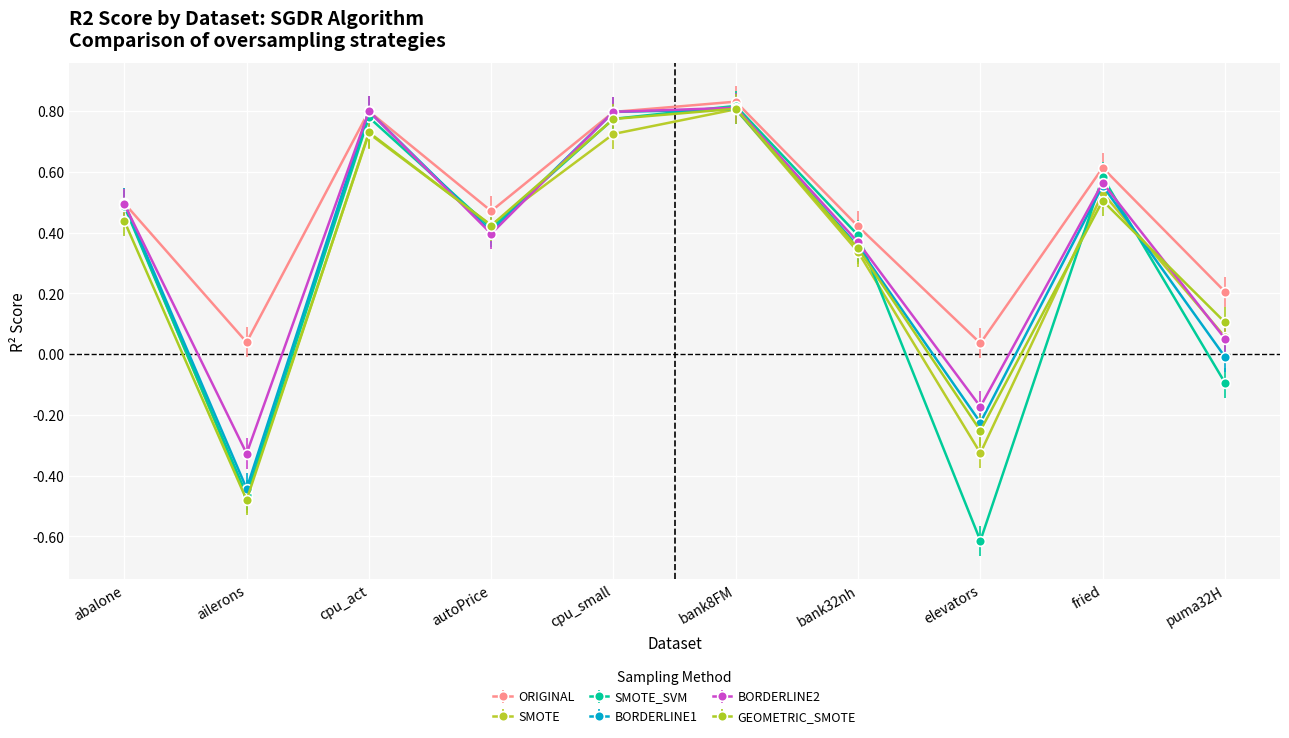

Does the chart have visible grid lines?

Yes